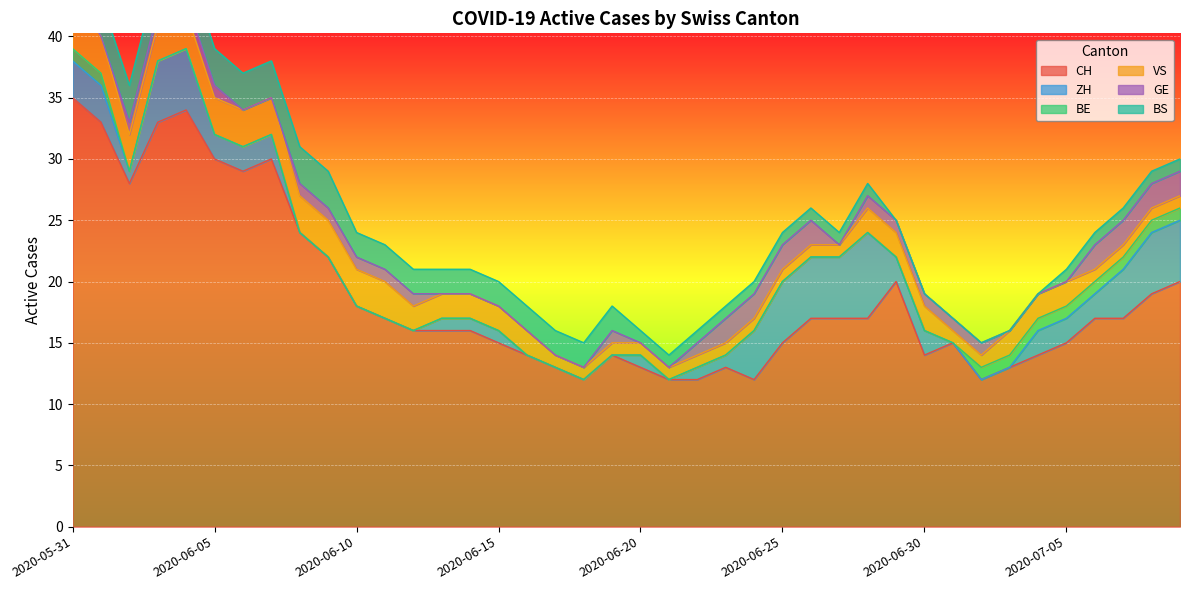

Which series has the largest range (max minus min)?

CH